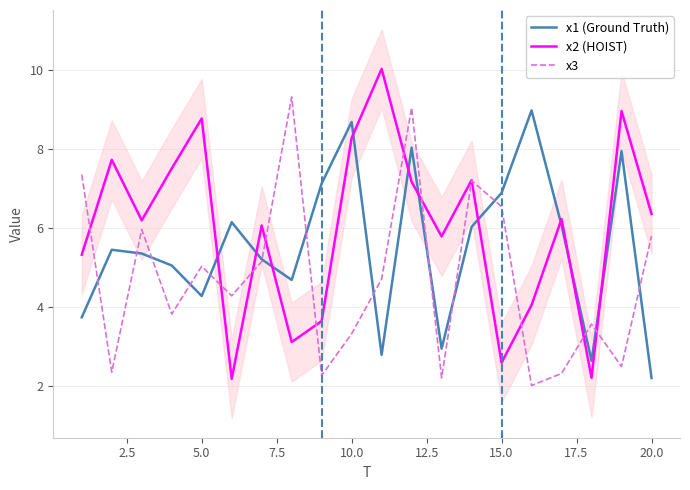

How many times do x3 and x1 (Ground Truth) cross each other?

14